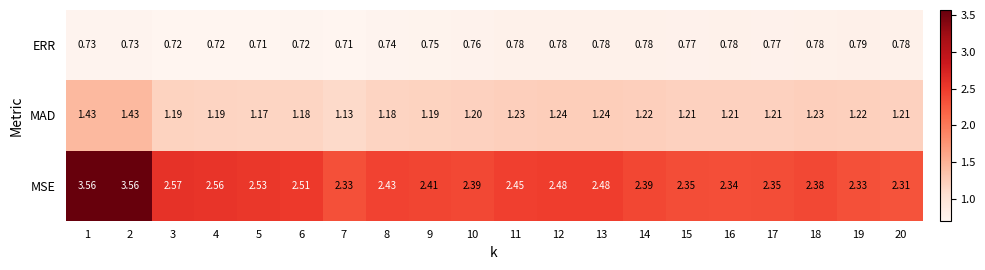

List the series in order of their overall mean, lowest first.

ERR, MAD, MSE